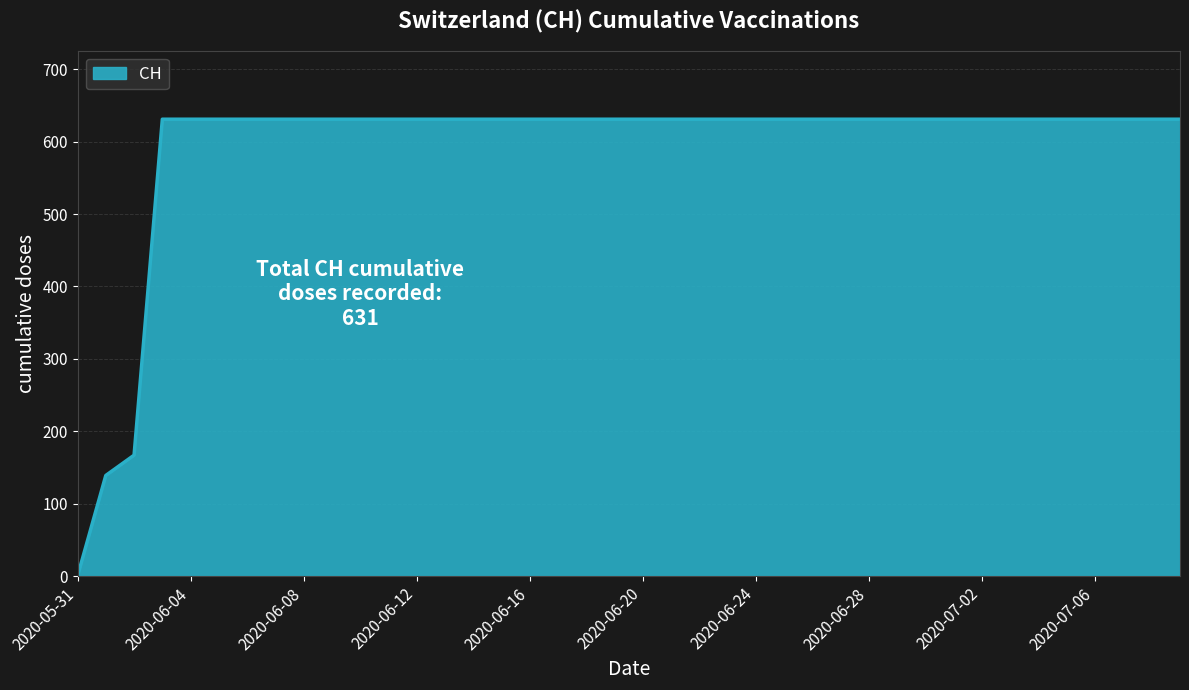

What is the greatest value displayed?

631